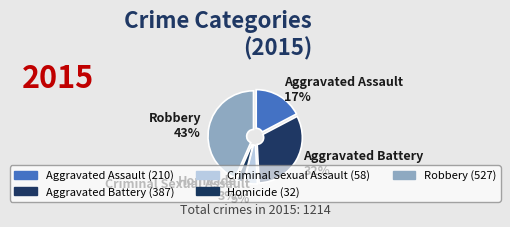

Rank the categories by value from highest to lowest.

Robbery, Aggravated Battery, Aggravated Assault, Criminal Sexual Assault, Homicide